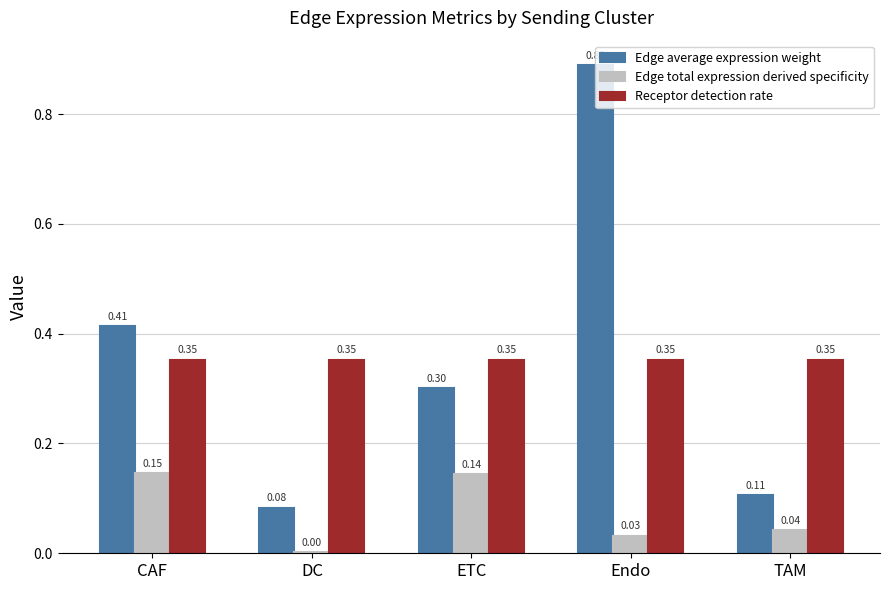

Which series changed the most between DC and Endo?

Edge average expression weight